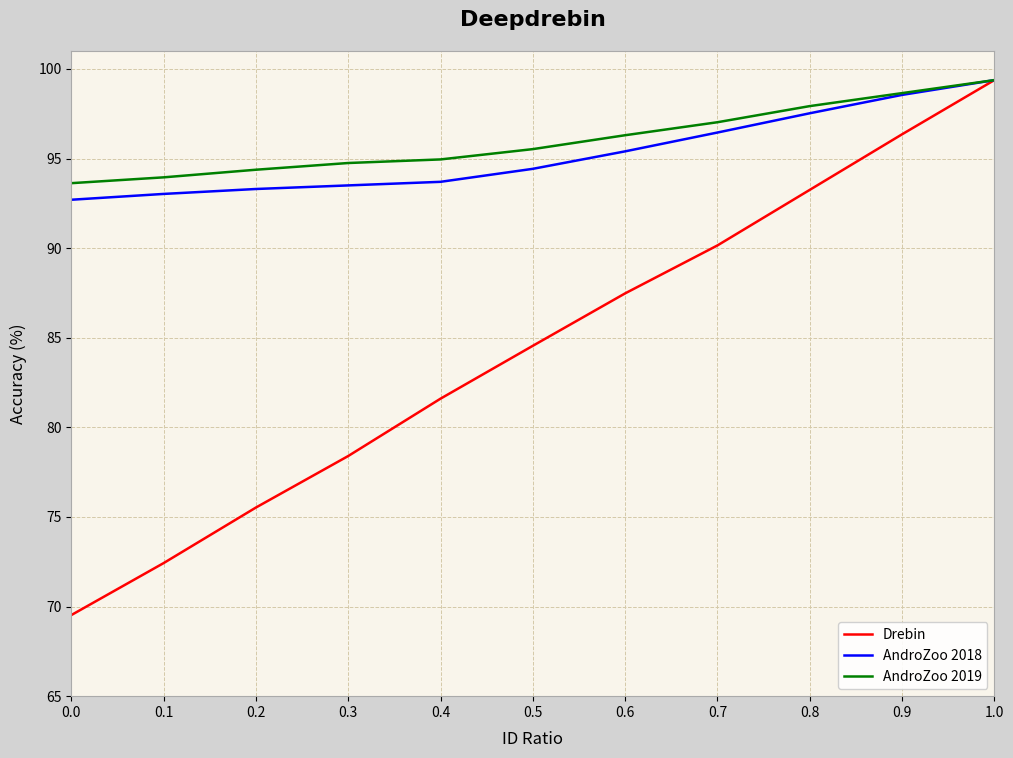

Is it true that AndroZoo 2019 equals 38.3 at 0.3?

False